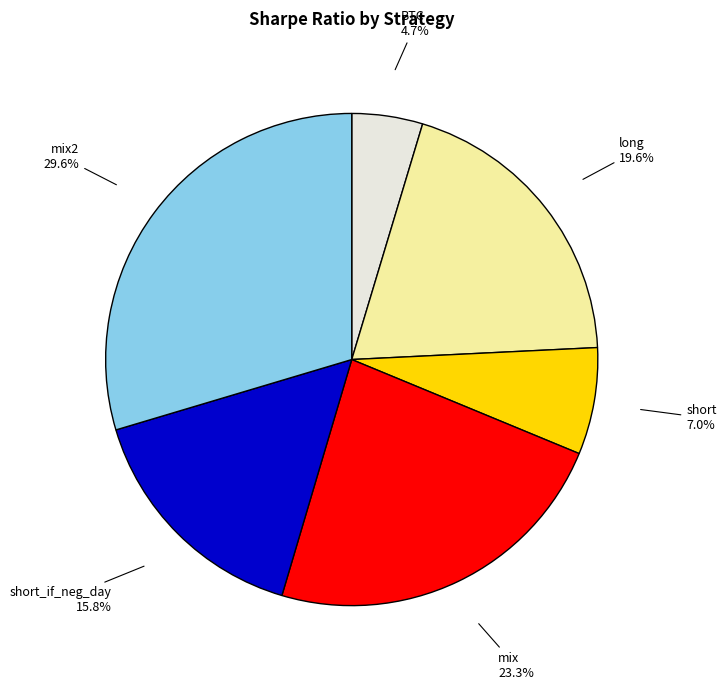

How much of the chart is everything except mix?

76.7%